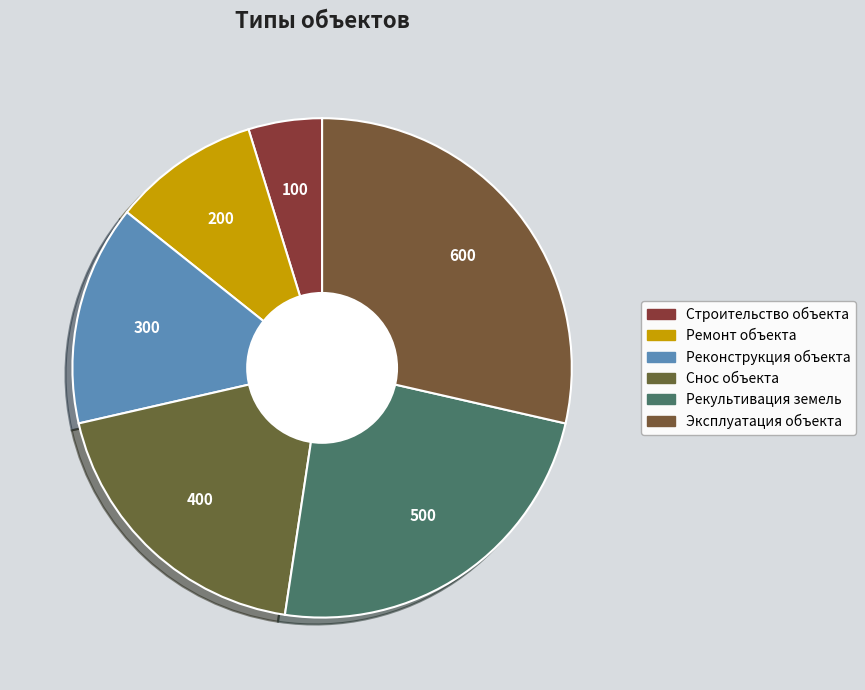

Is there a majority slice in this chart?

No